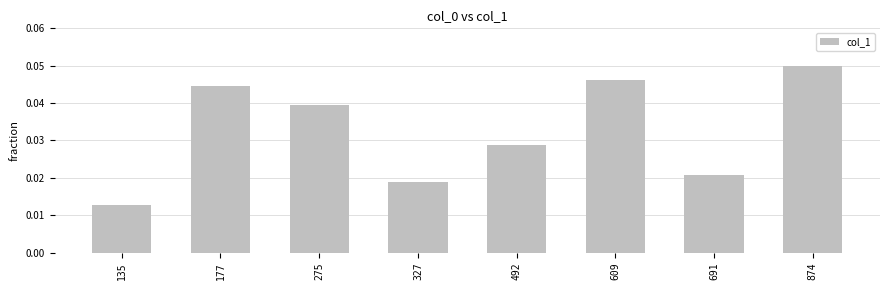

Between 609 and 492, which is larger?

609